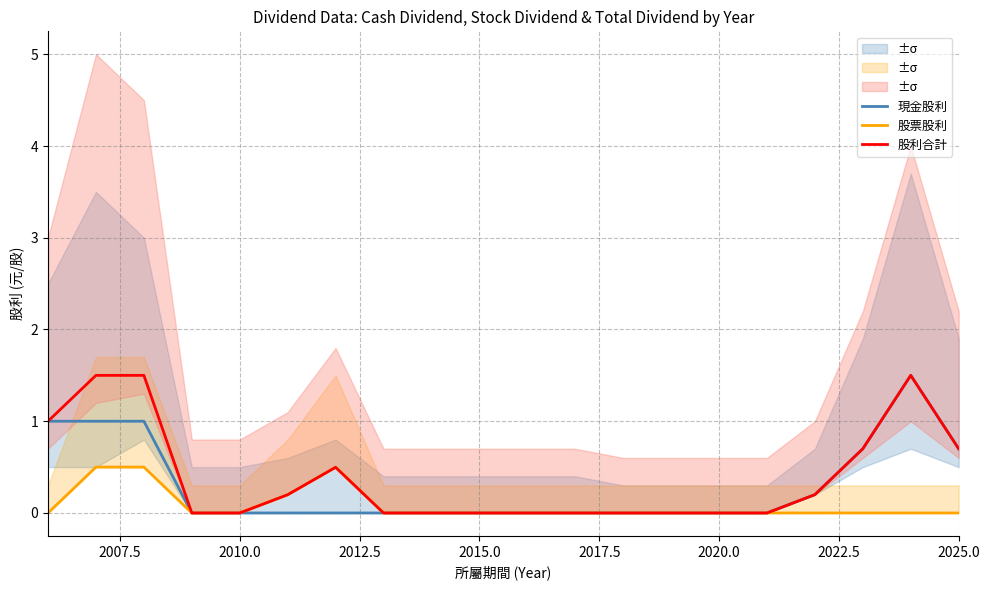

What is the average value of the 現金股利 series?

0.3